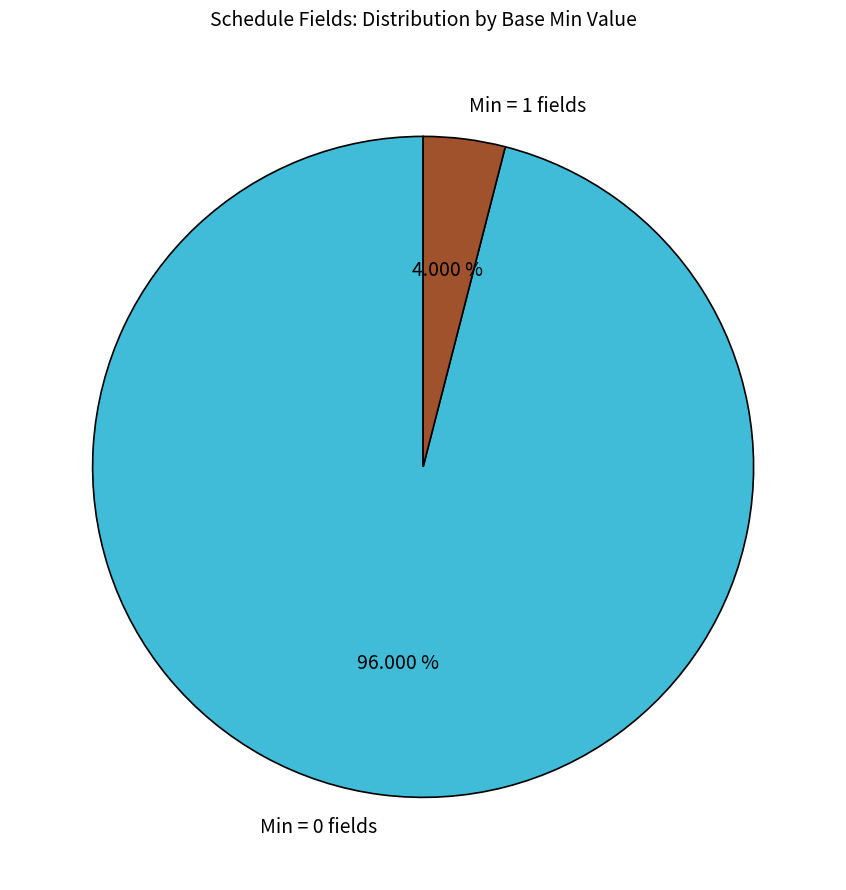

Is the sum of Min = 1 fields and Min = 0 fields greater than half?

Yes